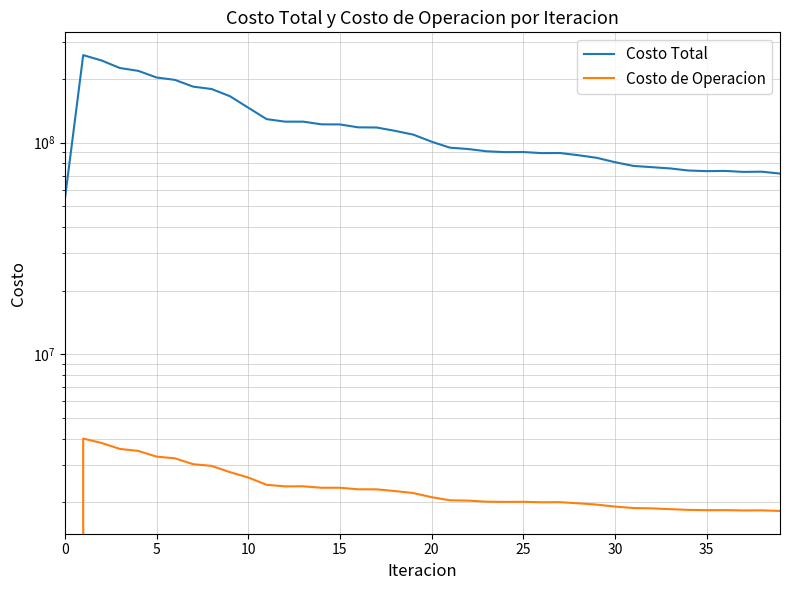

How many lines are shown in the chart?

2